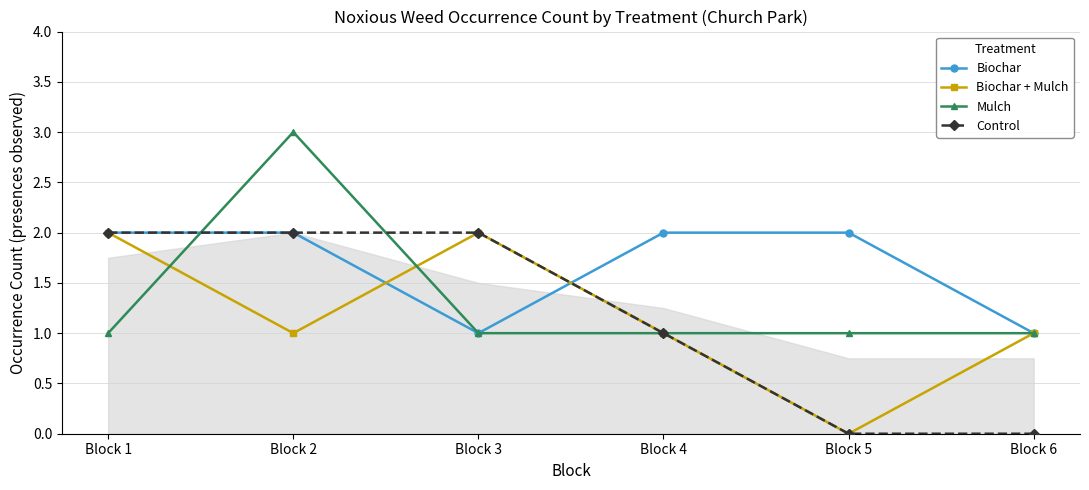

Reading right to left, transcribe all the data shown in this chart.

Biochar: 1	2	2	1	2	2
Biochar + Mulch: 1	0	1	2	1	2
Mulch: 1	1	1	1	3	1
Control: 0	0	1	2	2	2